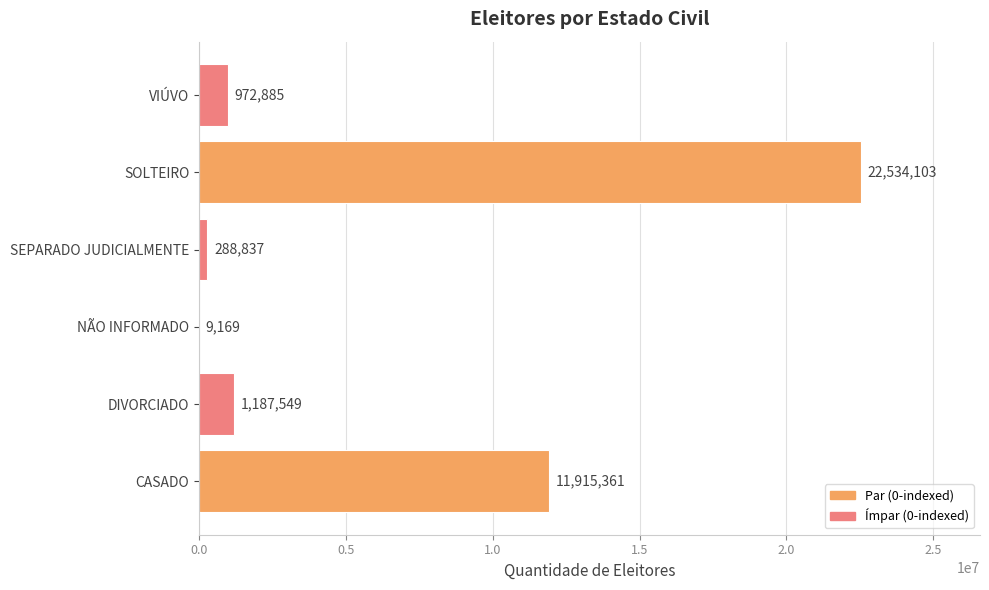

What is the change in value from CASADO to DIVORCIADO?

-10727812